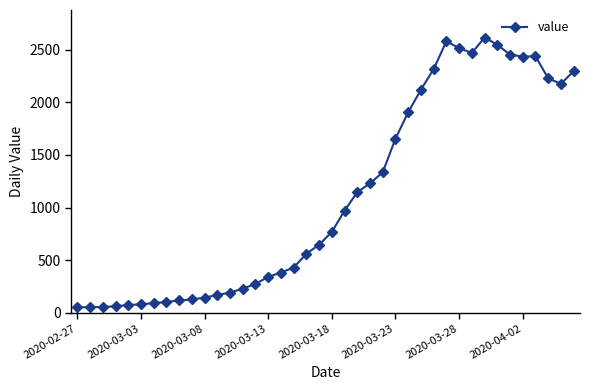

What is the greatest value displayed?

2617